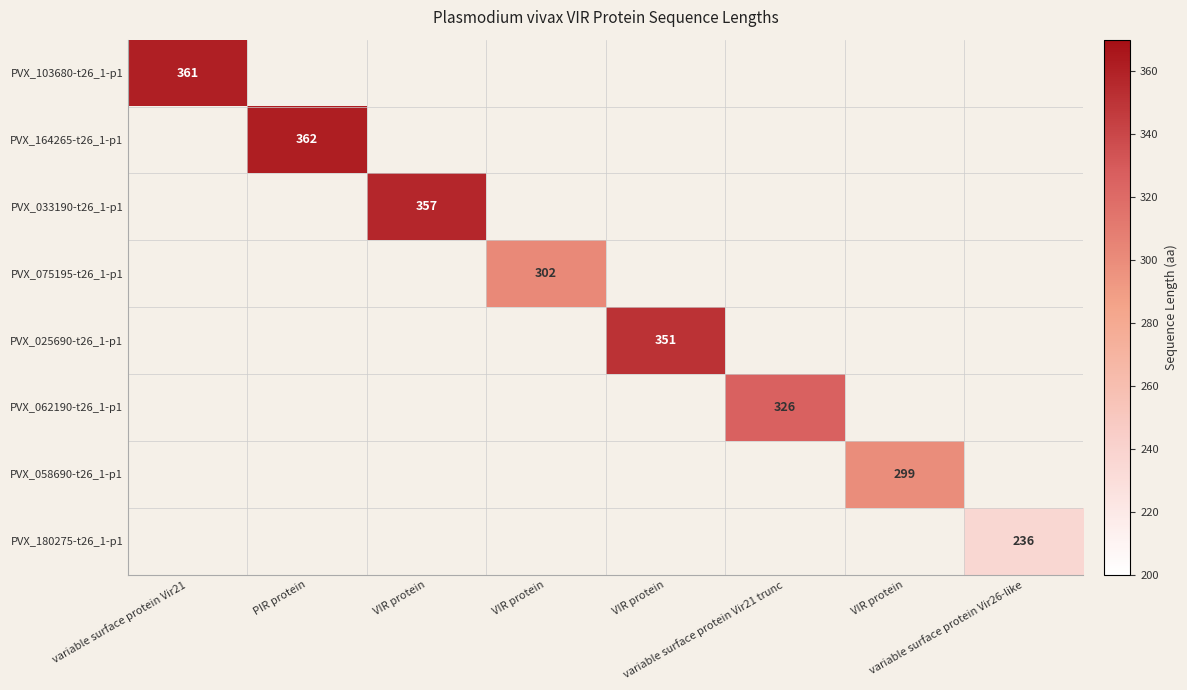

How many series are shown in this chart?

8